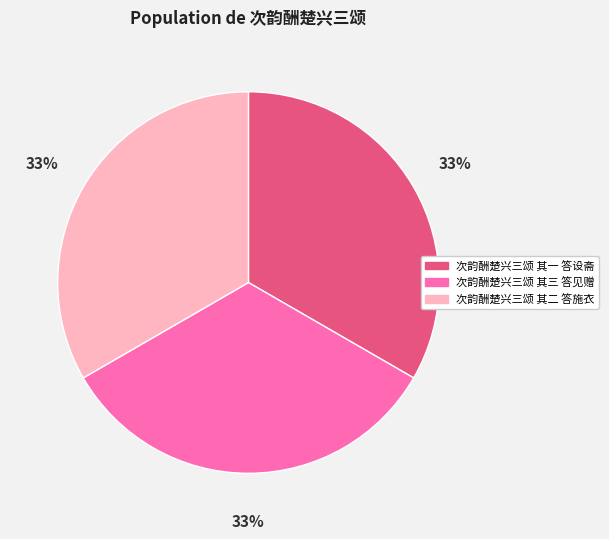

To the nearest percent, what is the combined percentage of 次韵酬楚兴三颂 其一 答设斋 and 次韵酬楚兴三颂 其三 答见赠?

67%